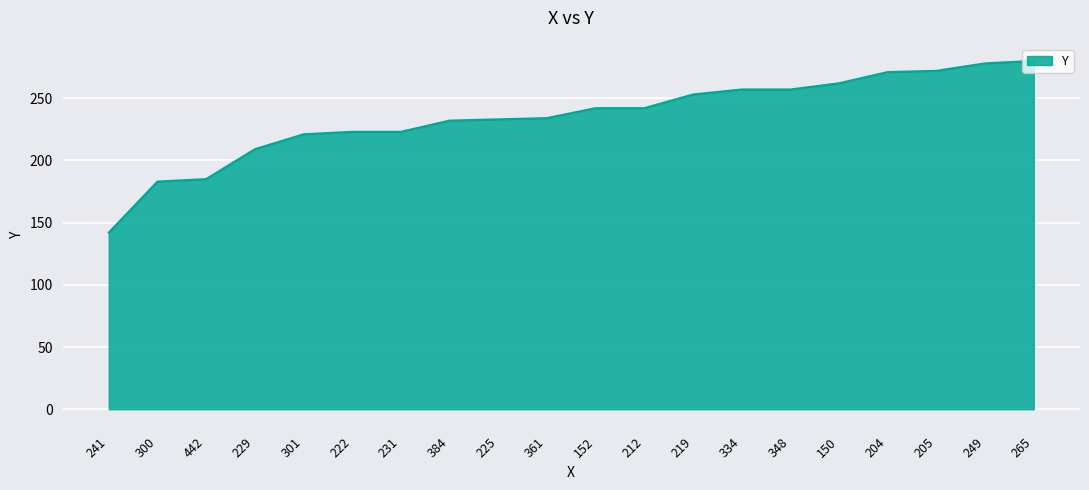

What is the minimum value shown in the chart?

142